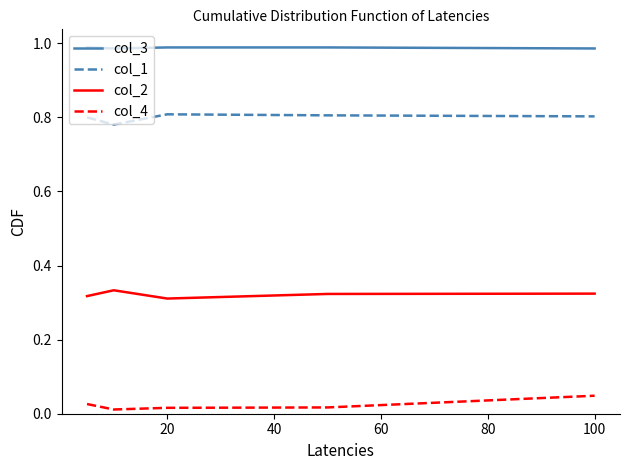

True or false: col_3 and col_2 intersect in this chart.

False